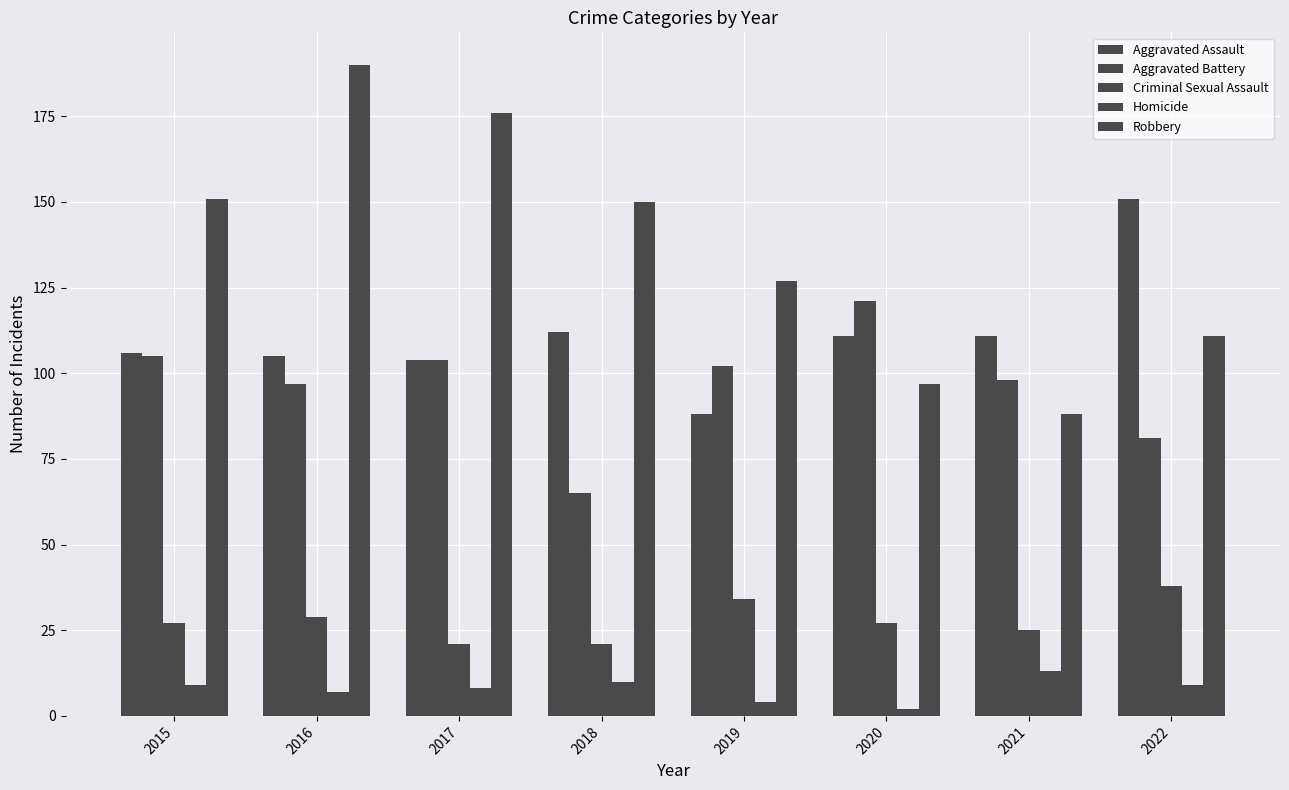

Reading left to right, extract all data points from this chart.

Aggravated Assault: 106	105	104	112	88	111	111	151
Aggravated Battery: 105	97	104	65	102	121	98	81
Criminal Sexual Assault: 27	29	21	21	34	27	25	38
Homicide: 9	7	8	10	4	2	13	9
Robbery: 151	190	176	150	127	97	88	111